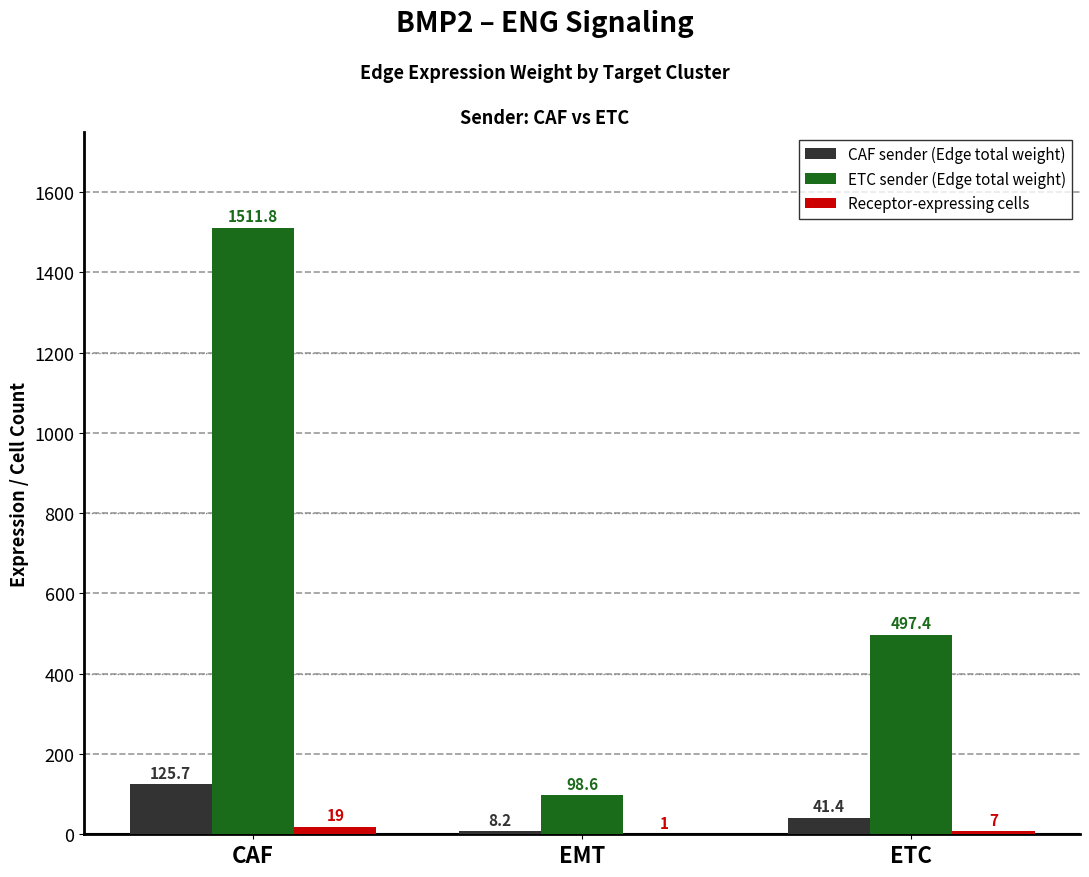

Between EMT and ETC, which series saw the biggest shift?

ETC sender (Edge total weight)